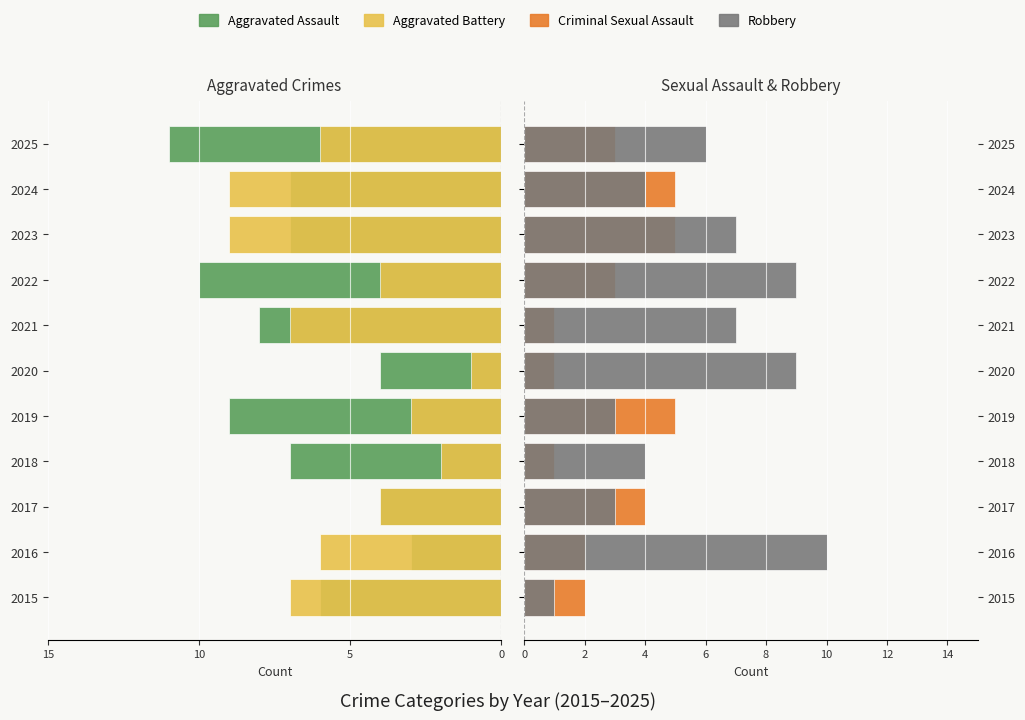

How many categories are shown in the chart?

11